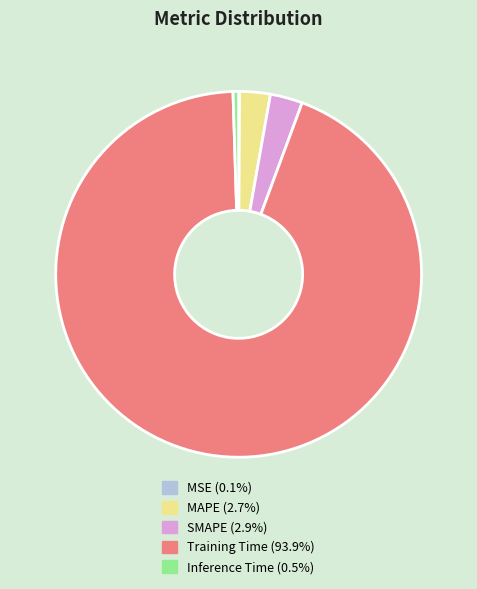

What is the largest slice in the pie chart?

Training Time